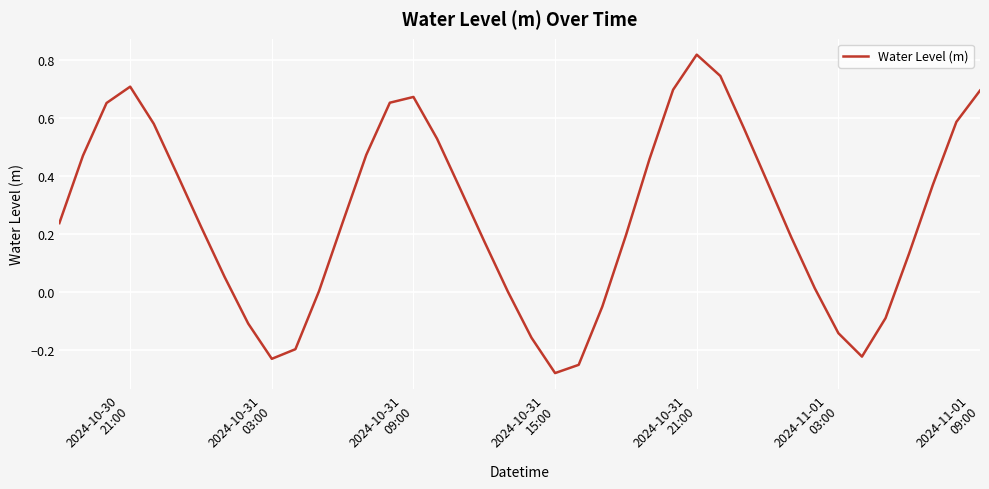

What is the difference between the maximum and minimum values?

1.1